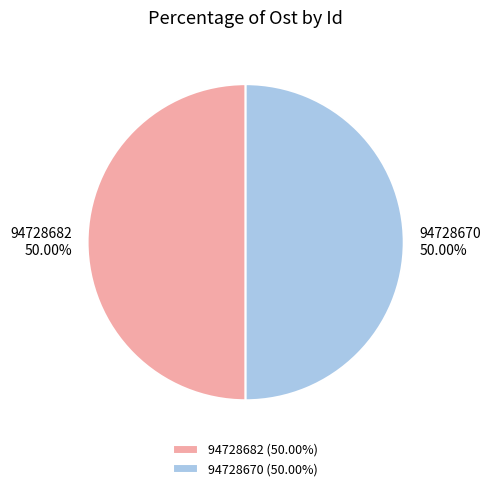

Is the sum of 94728670 and 94728682 greater than half?

Yes